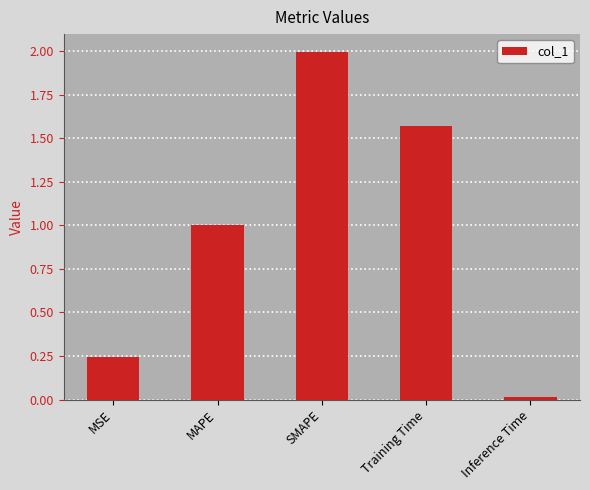

Is it true that the value at MAPE is 1.0?

True